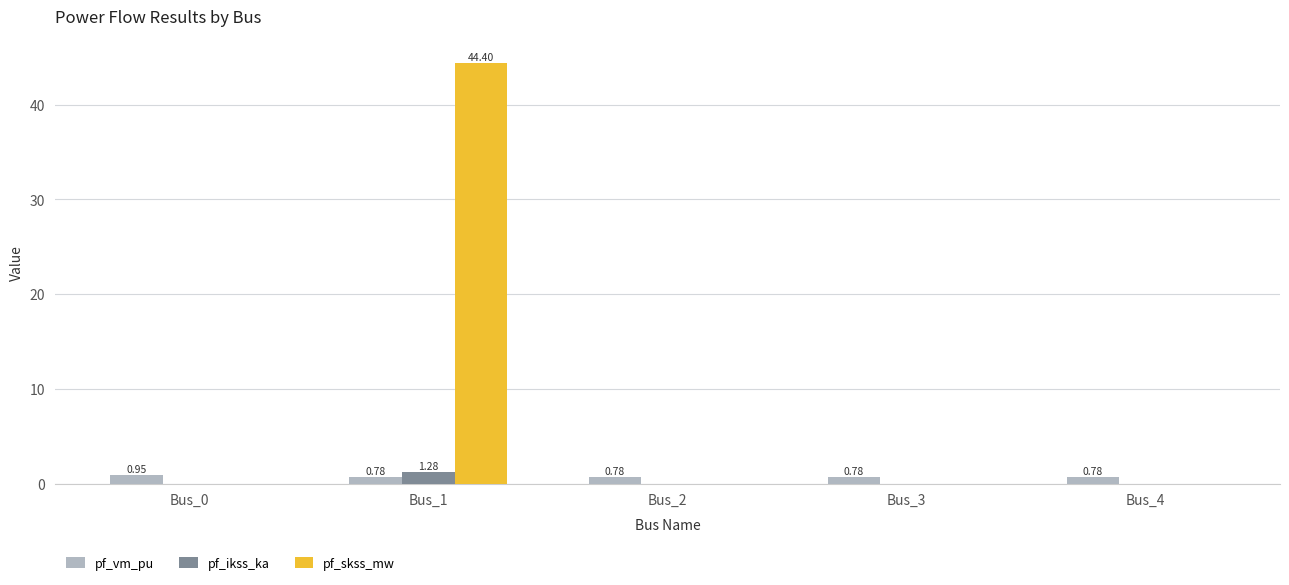

Which series has the widest spread of values?

pf_skss_mw